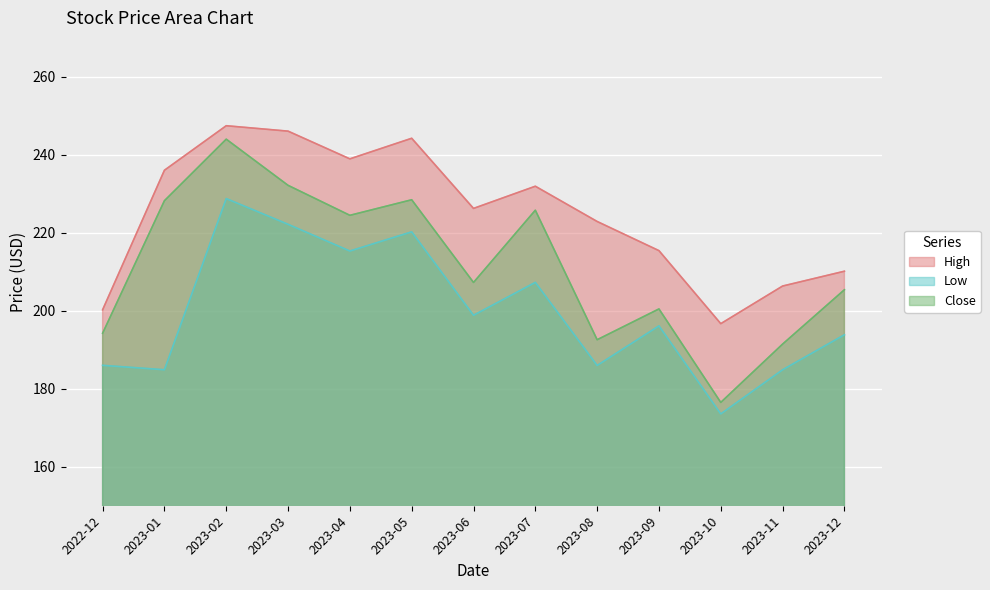

True or false: Close and Low cross at least once.

False